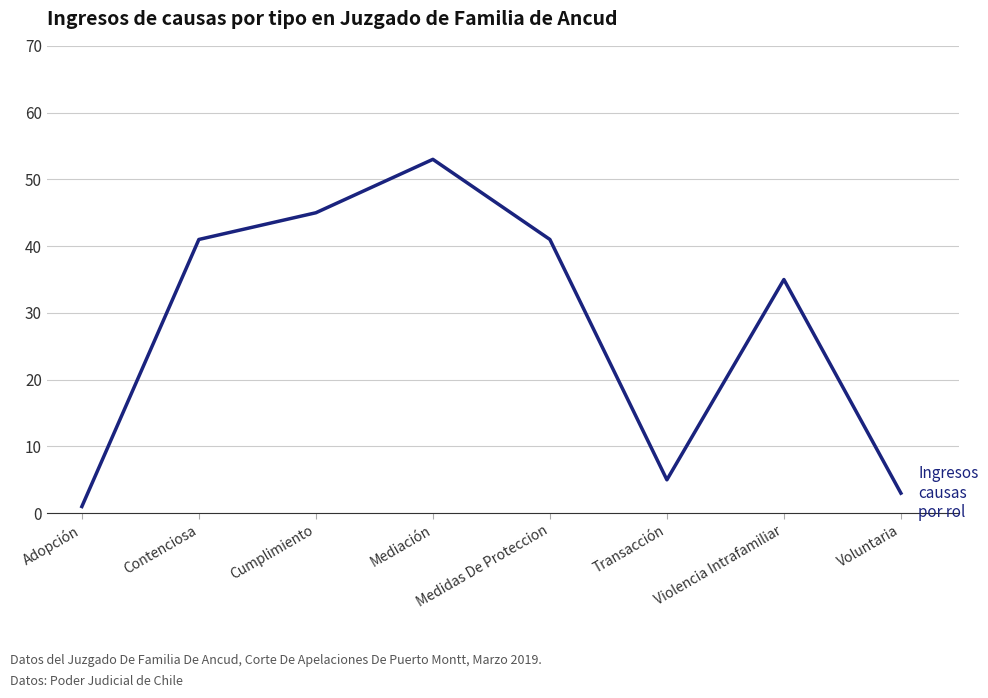

How many distinct data groups are displayed?

1